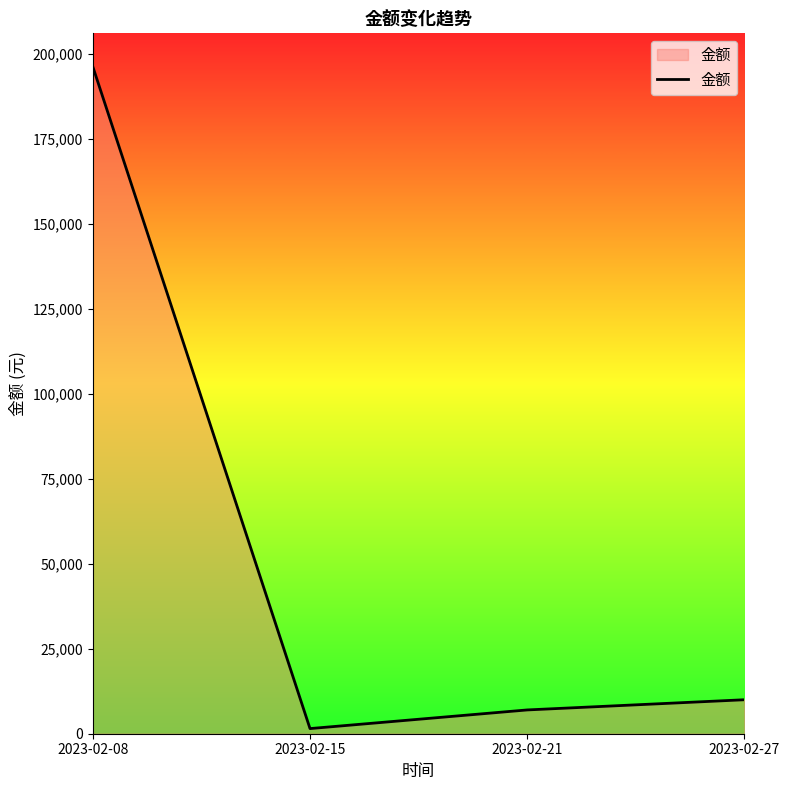

How many lines are shown in the chart?

1